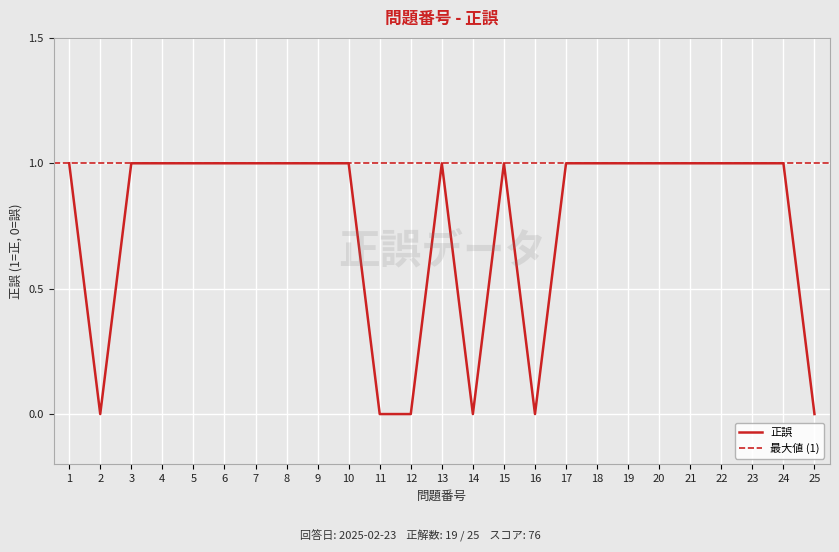

What is the value of the 18th point from the left?

1